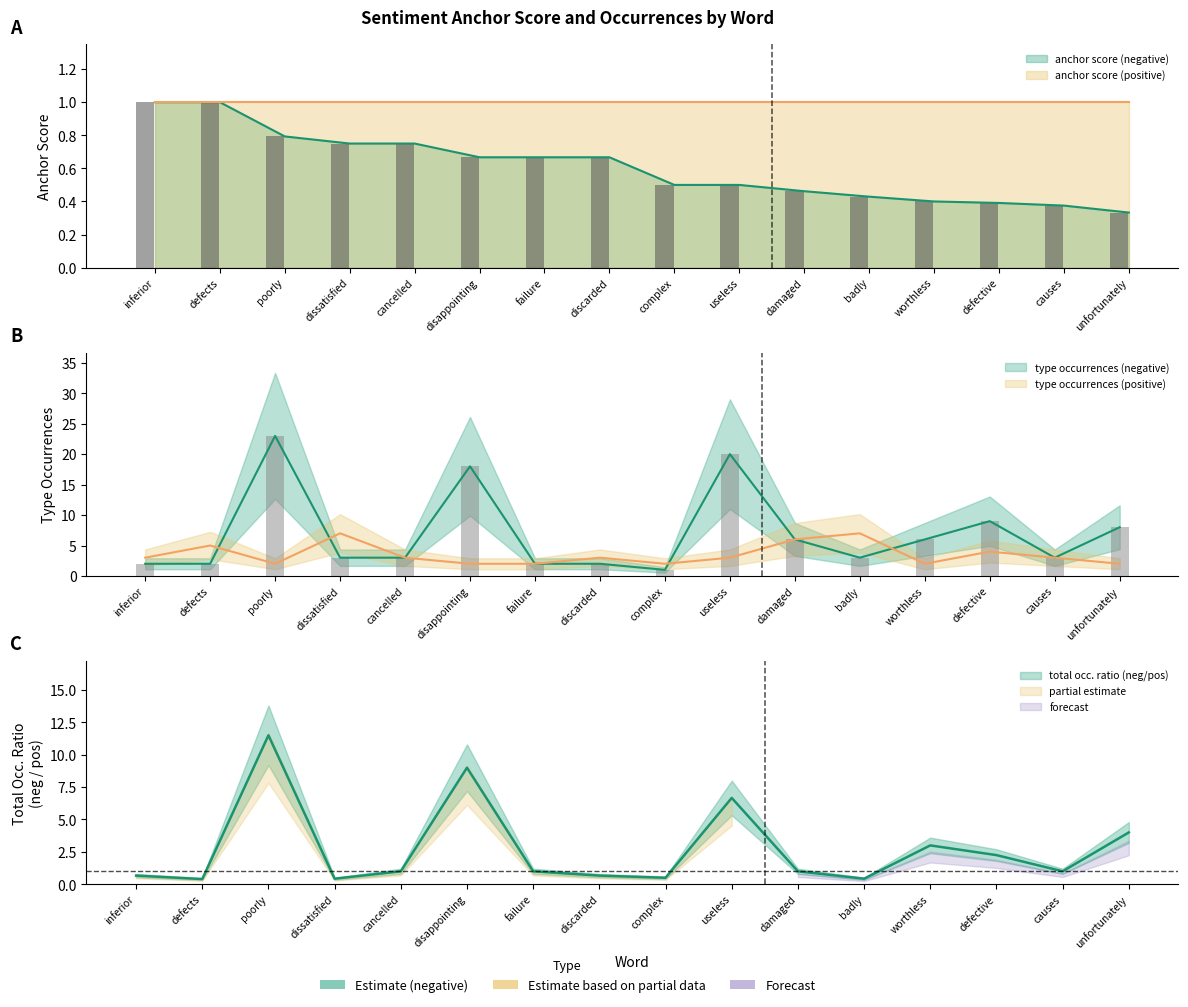

At which category is the sum across all series the highest?

poorly